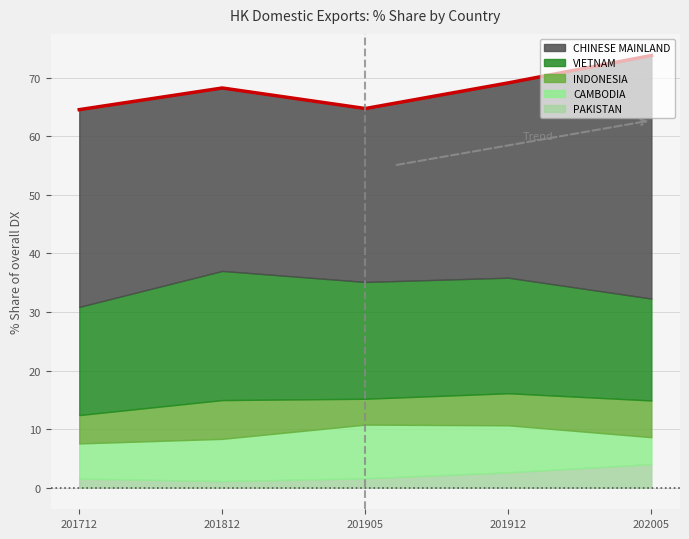

Rank the categories by value from highest to lowest.

202005, 201912, 201812, 201905, 201712